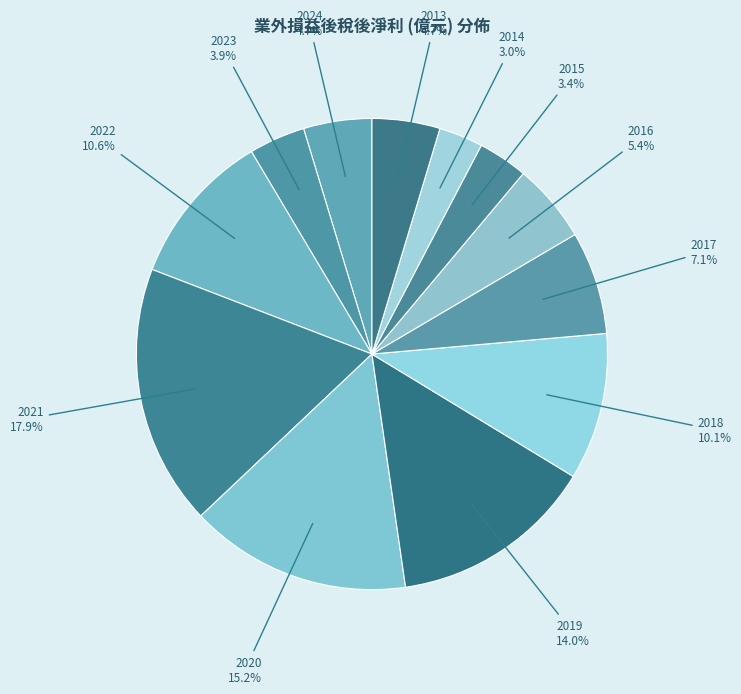

Which slice is the largest?

2021